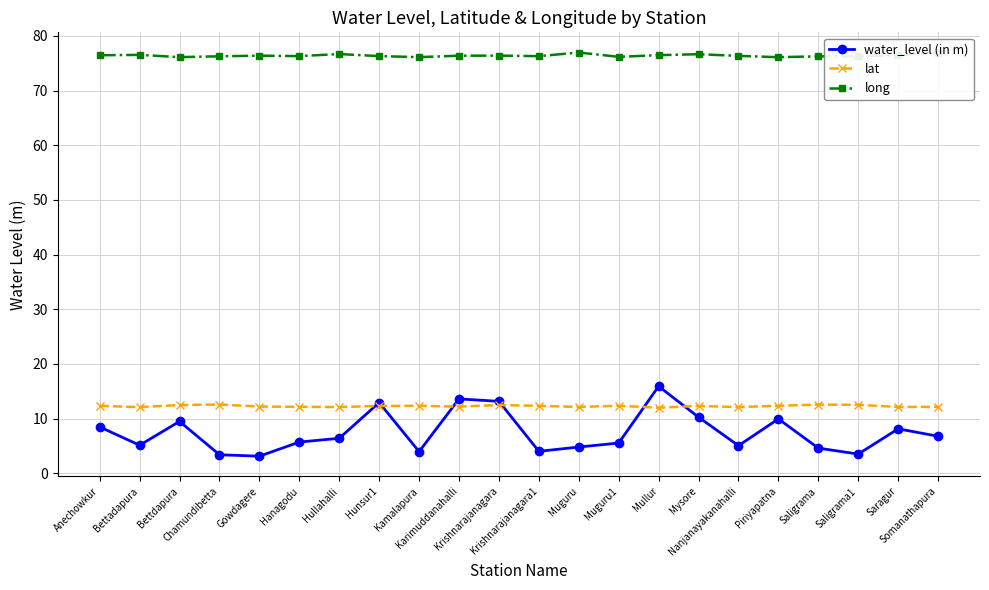

In water_level (in m), how many points are lower than both neighbors (excluding endpoints)?

6